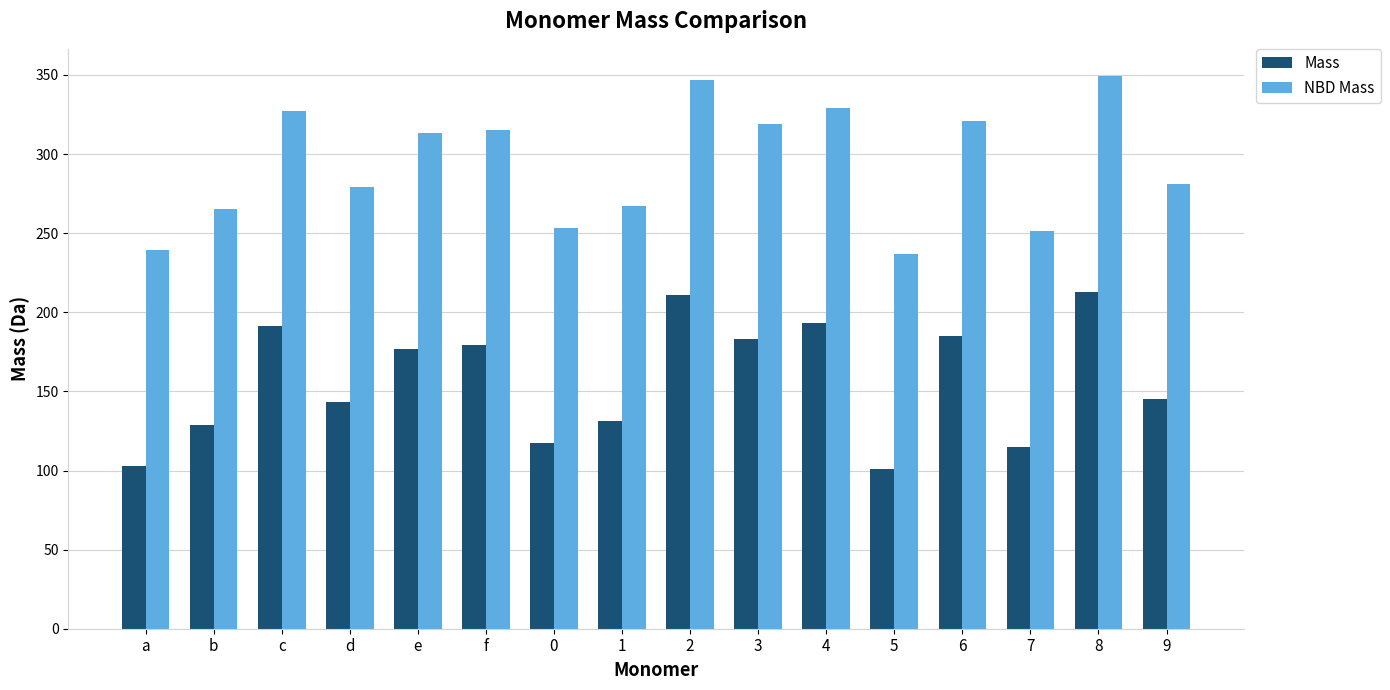

What is the greatest value displayed?

349.1